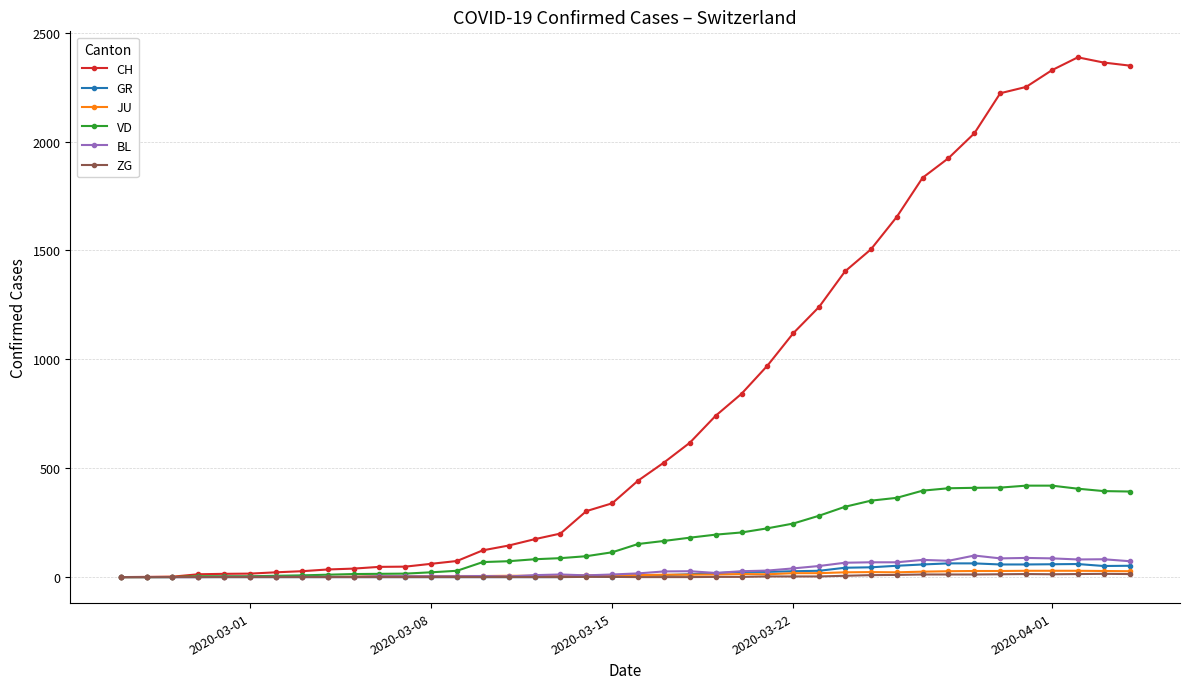

True or false: CH has more than 0 points higher than both neighbors.

True